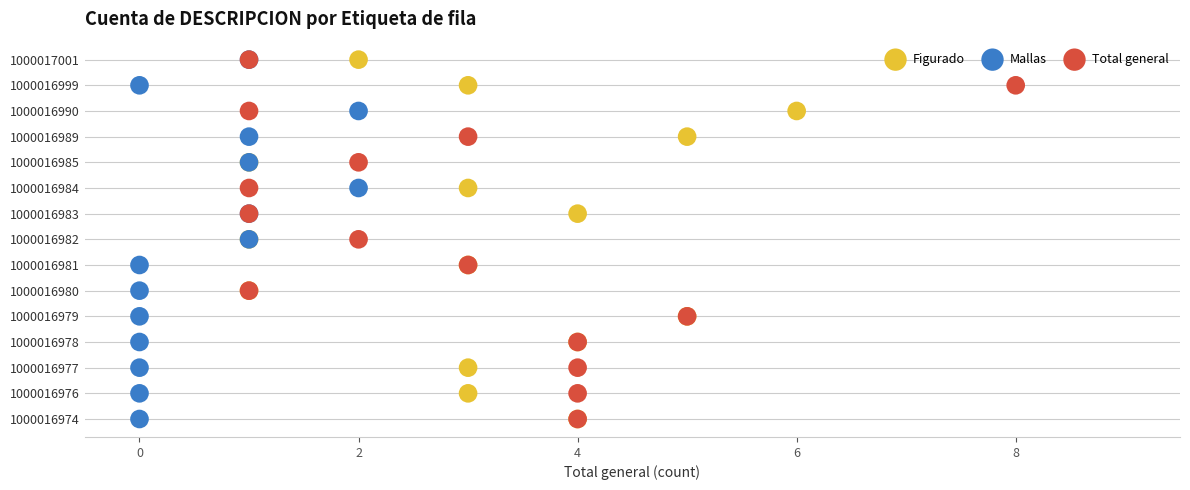

What are all the series names shown in the legend?

Figurado, Mallas, Total general